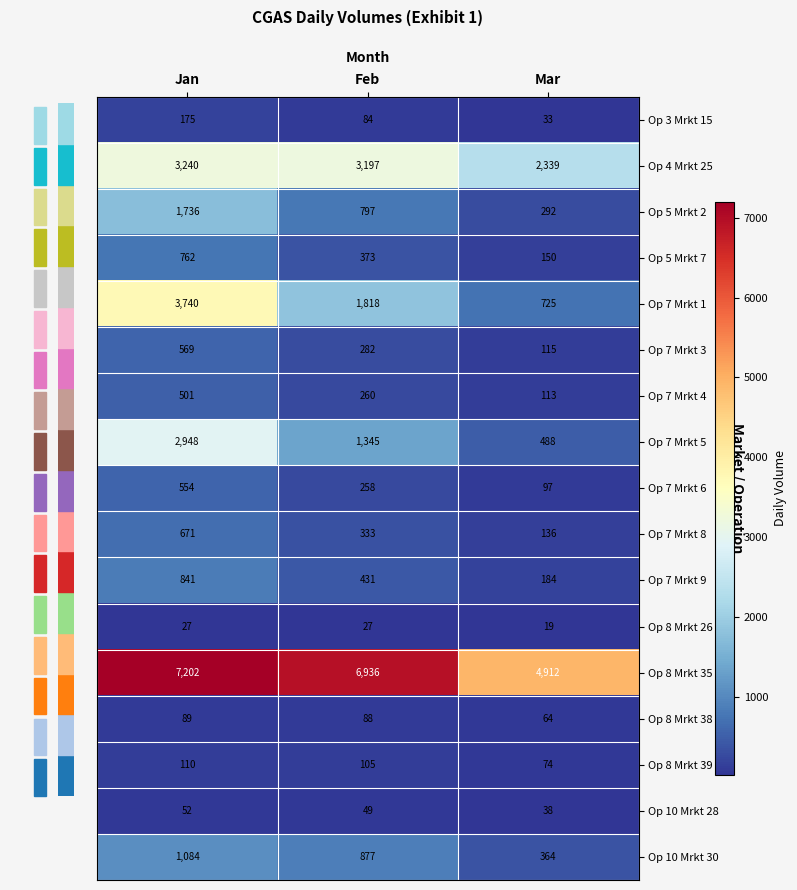

Rank the series at Feb from lowest to highest value.

Op 8 Mrkt 26, Op 10 Mrkt 28, Op 3 Mrkt 15, Op 8 Mrkt 38, Op 8 Mrkt 39, Op 7 Mrkt 6, Op 7 Mrkt 4, Op 7 Mrkt 3, Op 7 Mrkt 8, Op 5 Mrkt 7, Op 7 Mrkt 9, Op 5 Mrkt 2, Op 10 Mrkt 30, Op 7 Mrkt 5, Op 7 Mrkt 1, Op 4 Mrkt 25, Op 8 Mrkt 35